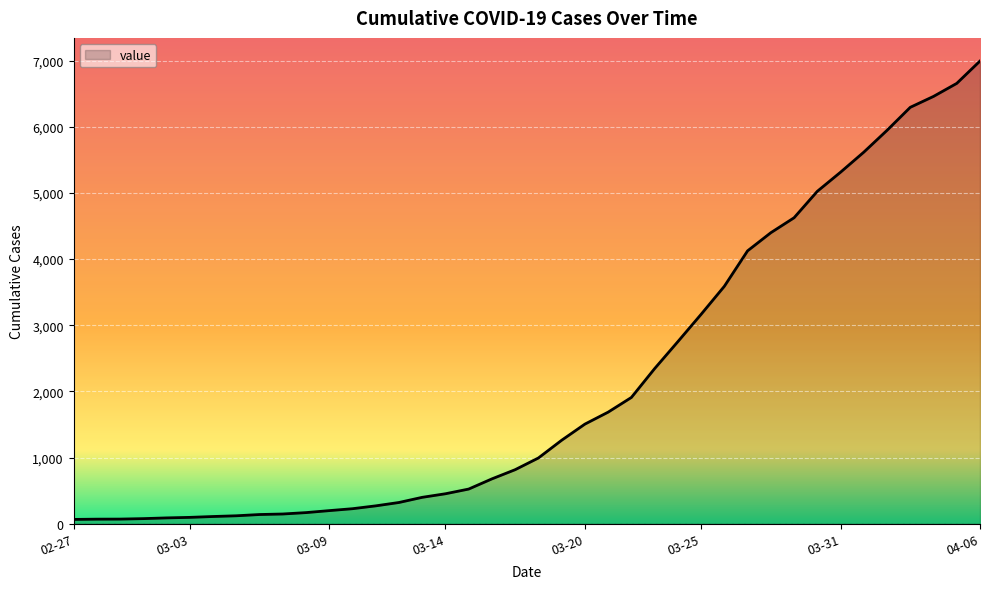

What is the difference between the maximum and minimum values?

6931